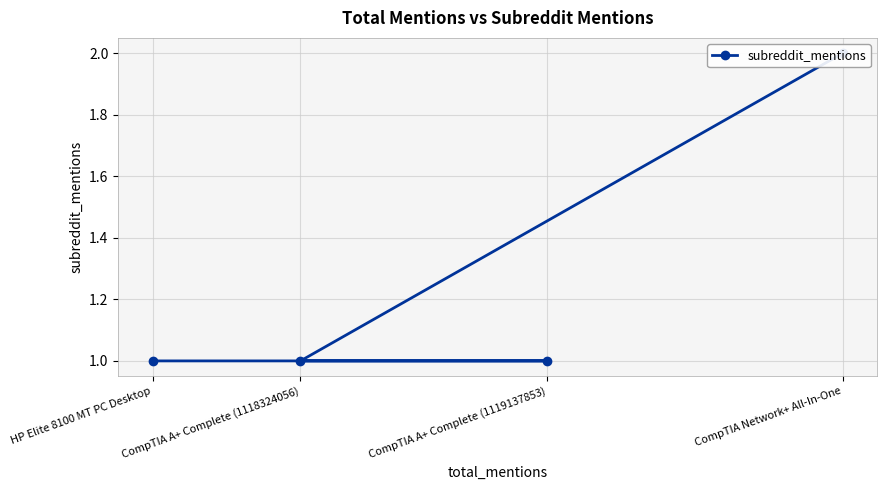

Which category has the lowest value across all series?

CompTIA A+ Complete (1118324056)